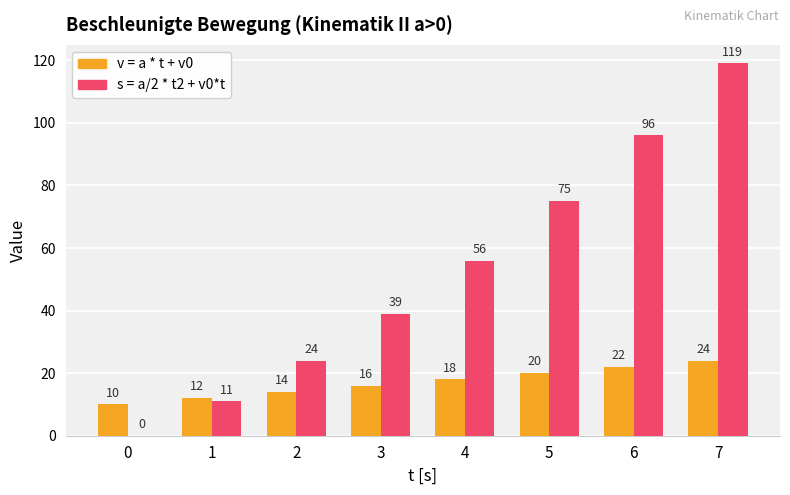

Is the value of s = a/2 * t2 + v0*t at 7 greater than the value of v = a * t + v0 at 0?

Yes